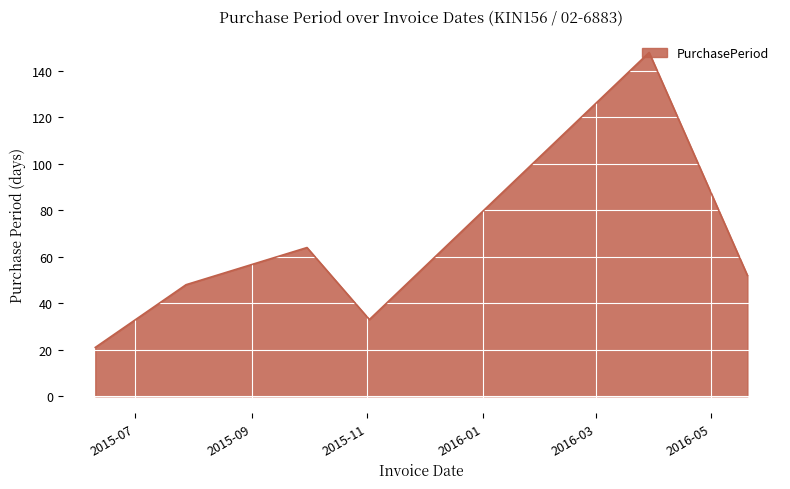

What is the average value?

61